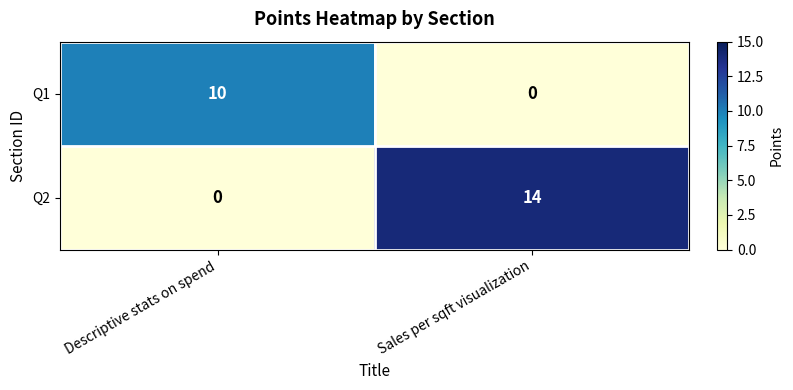

The value of Q2 at Descriptive stats on spend is 0. True or false?

True